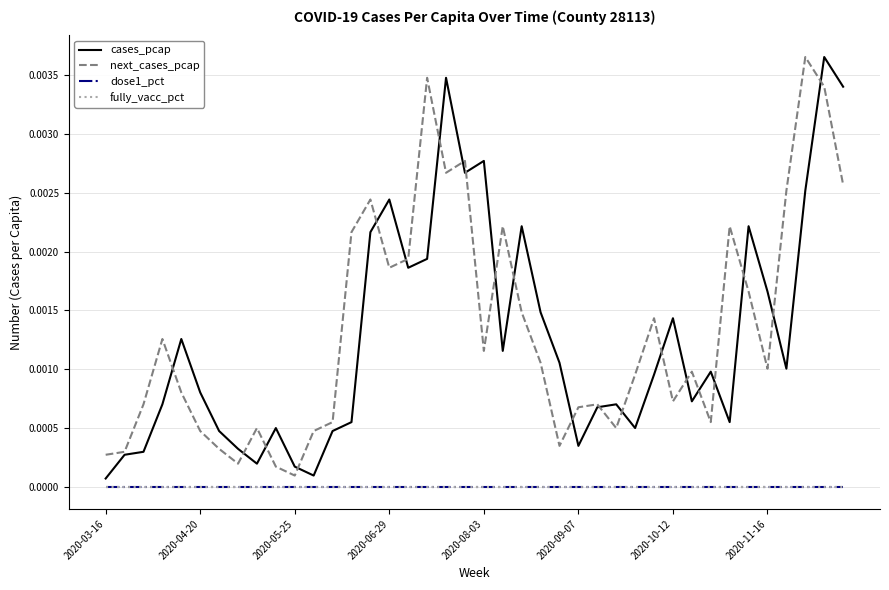

List the labels in order of cases_pcap value, largest first.

38, 18, 39, 20, 19, 37, 15, 22, 34, 14, 17, 16, 35, 23, 30, 2020-08-03, 21, 24, 36, 32, 29, 2020-09-07, 31, 2020-06-29, 27, 26, 13, 33, 9, 28, 2020-10-12, 12, 25, 2020-11-16, 2020-05-25, 2020-04-20, 8, 10, 11, 2020-03-16